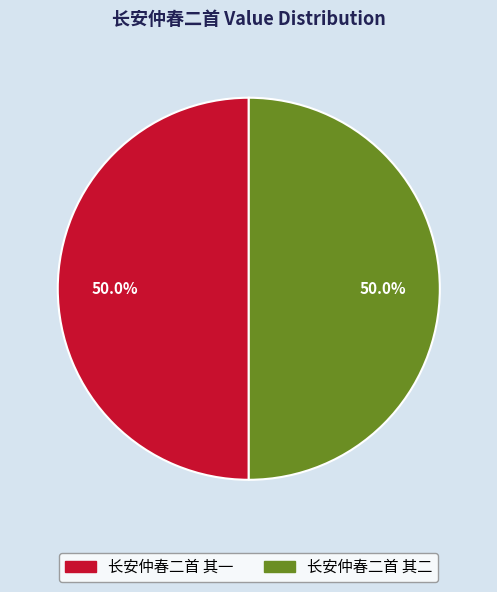

Is the sum of 长安仲春二首 其二 and 长安仲春二首 其一 greater than half?

Yes